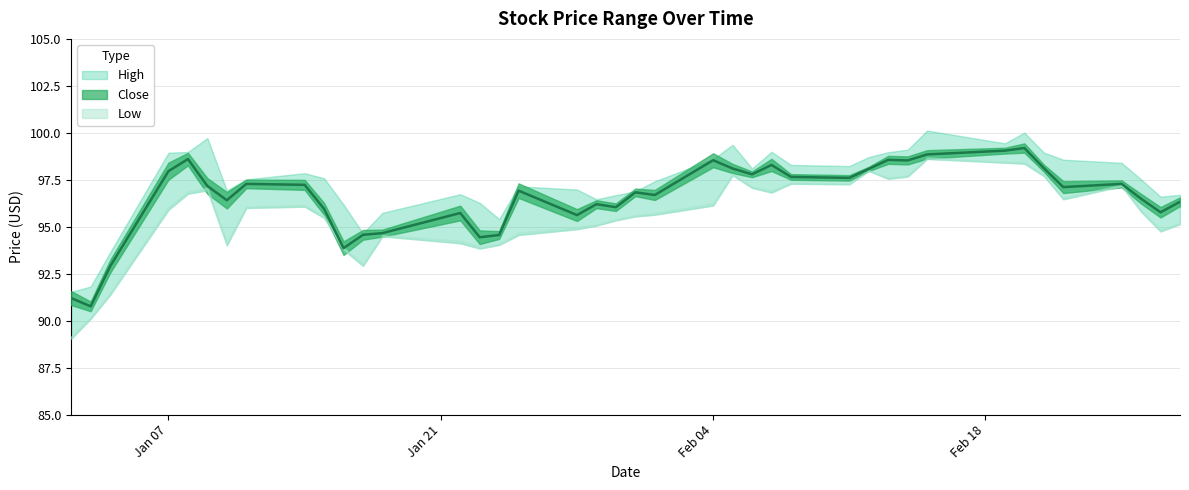

True or false: Close and Low intersect in this chart.

False